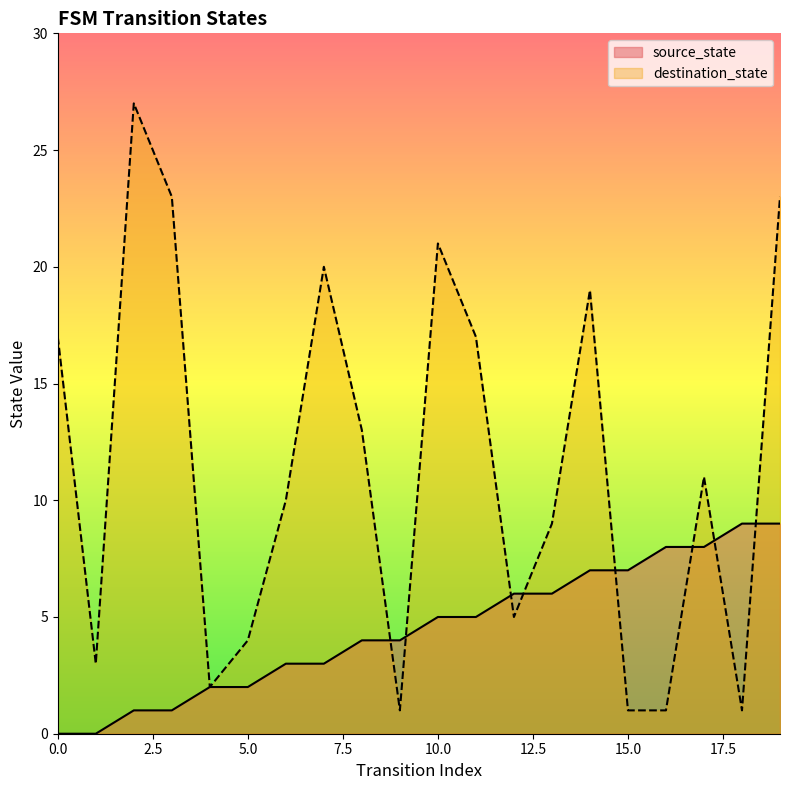

Rank the series at 8 from lowest to highest value.

source_state, destination_state